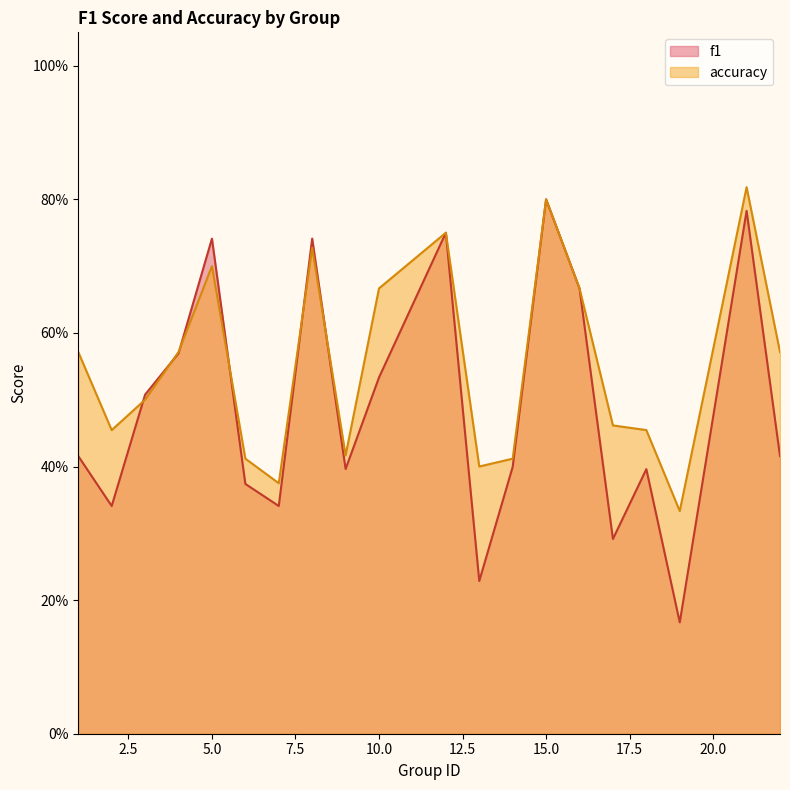

What is the highest value of the accuracy series?

0.8